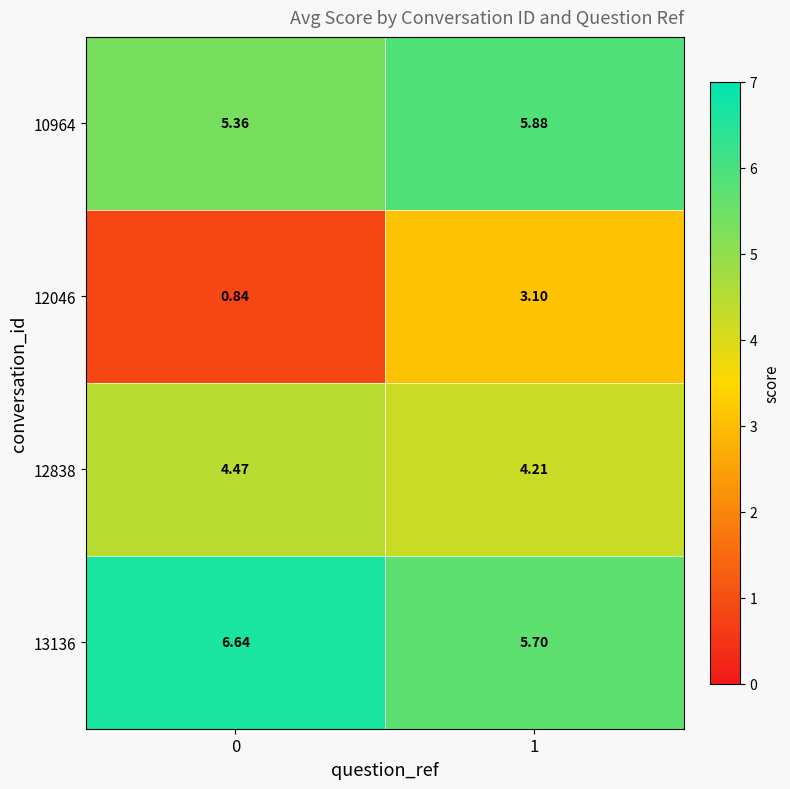

Which series has the largest range (max minus min)?

12046